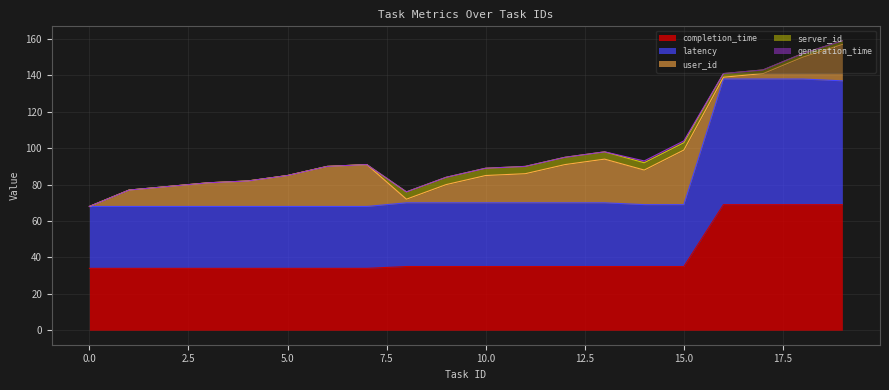

Does the chart display data point markers on the line(s)?

No